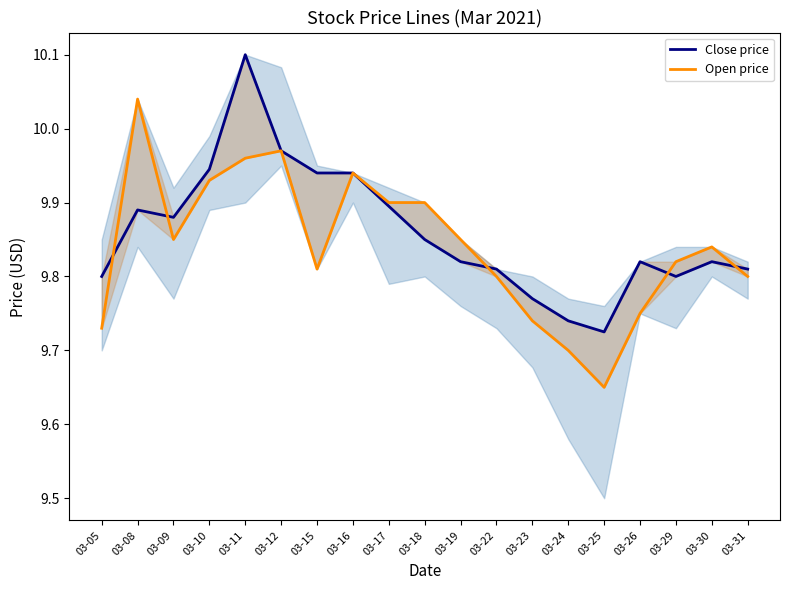

At which category does Open price reach its first local peak?

03-08